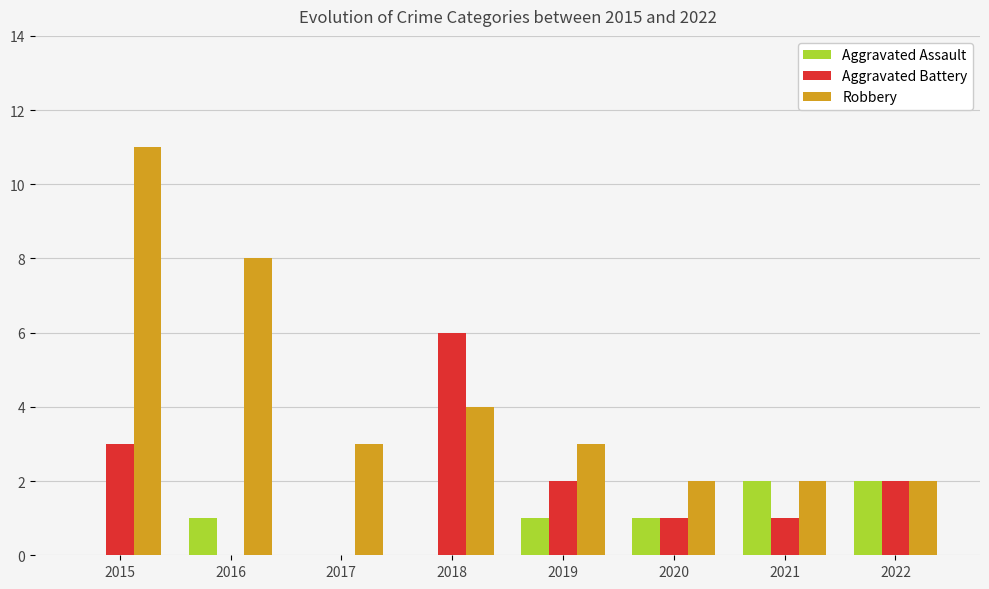

Is the value of Aggravated Assault at 2018 greater than the value of Robbery at 2020?

No